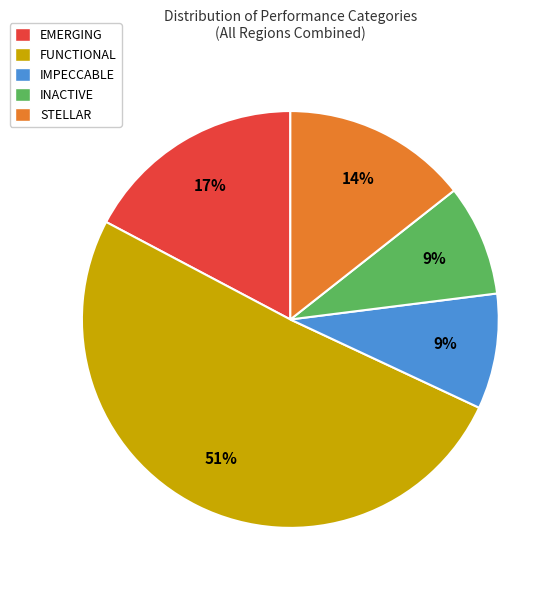

Do IMPECCABLE and STELLAR together represent more than half of the pie?

No